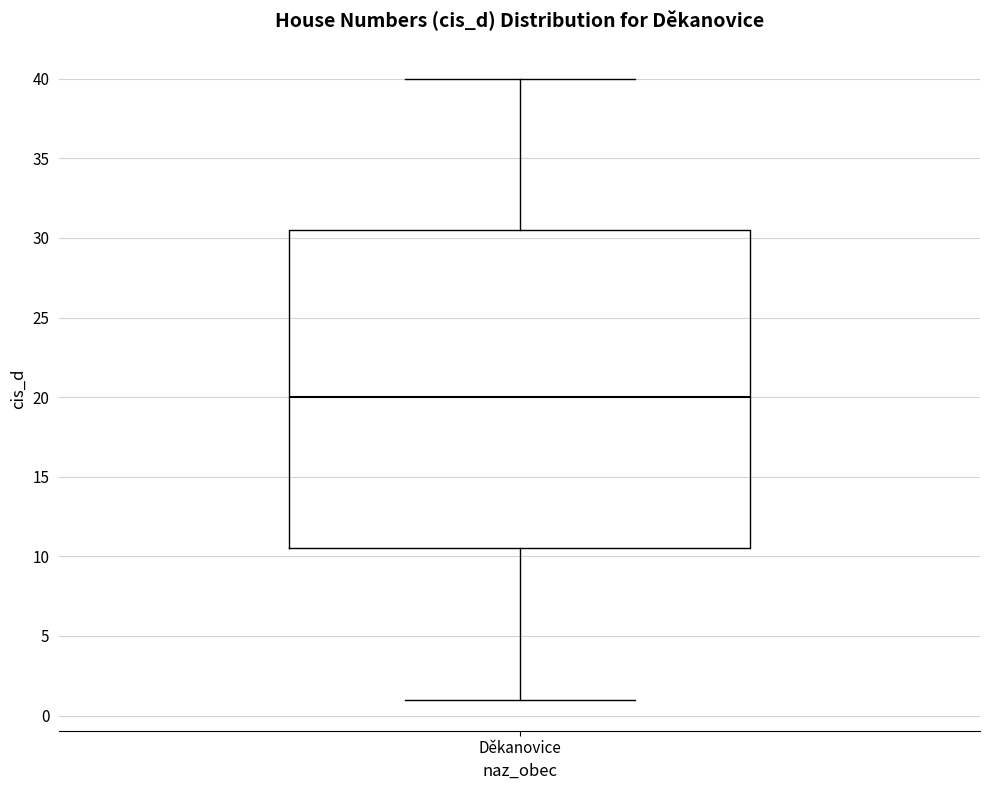

Read this box plot against the y-axis: the position of the median line, the range covered by the box, and the ends of both whiskers. The values are not printed on the chart, so give them approximately, as read against the axis.

median 20.0, box 10.5 to 30.5, whiskers 1.0 to 40.0